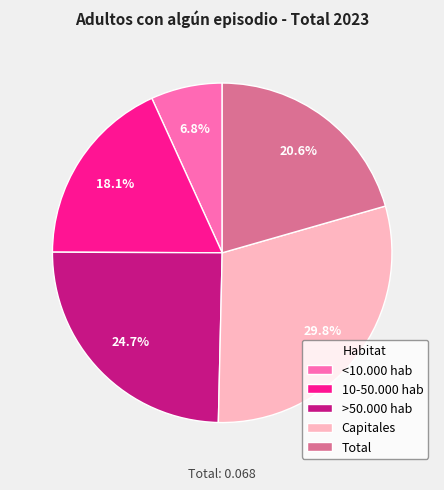

How many slices are in this pie chart?

5